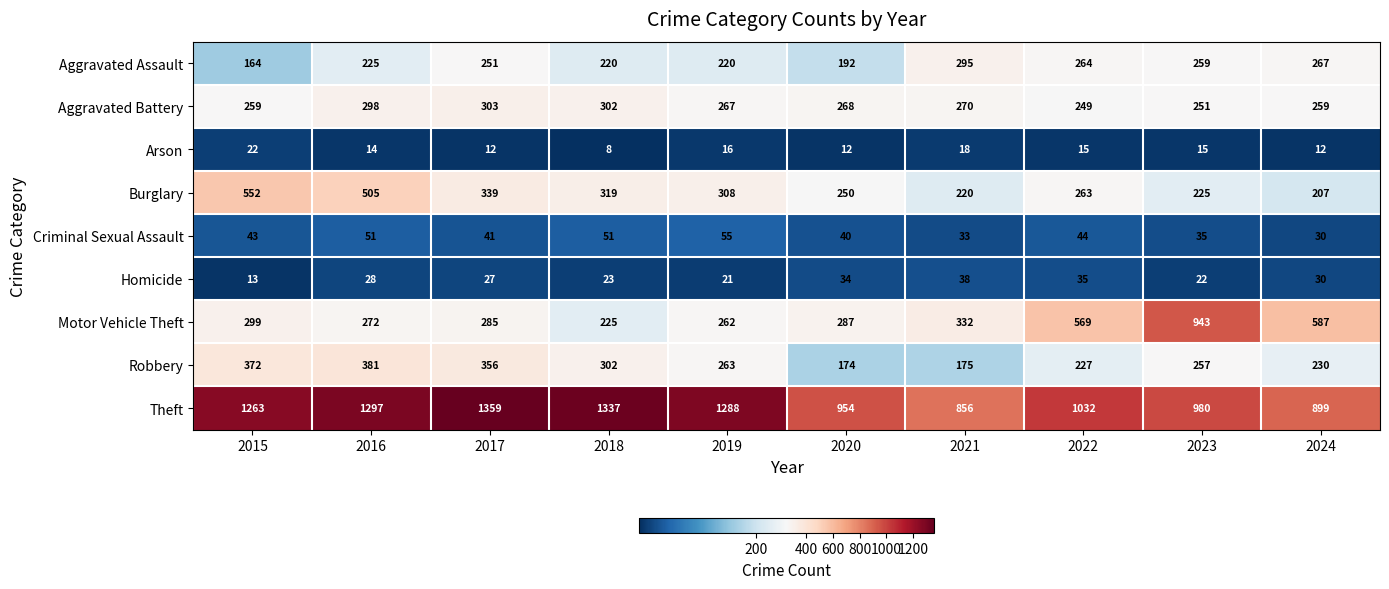

Between 2019 and 2023, which series saw the biggest shift?

Motor Vehicle Theft